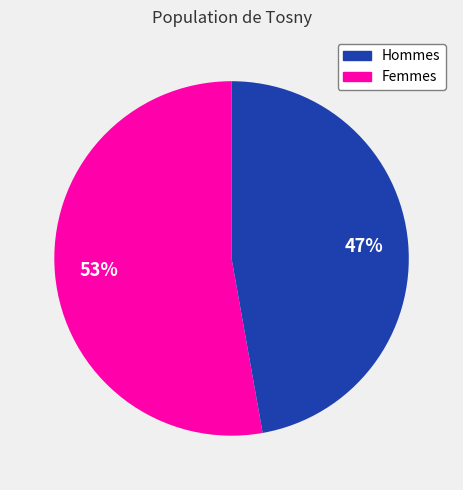

To the nearest percent, what is the difference between the largest and smallest slice percentages?

6%